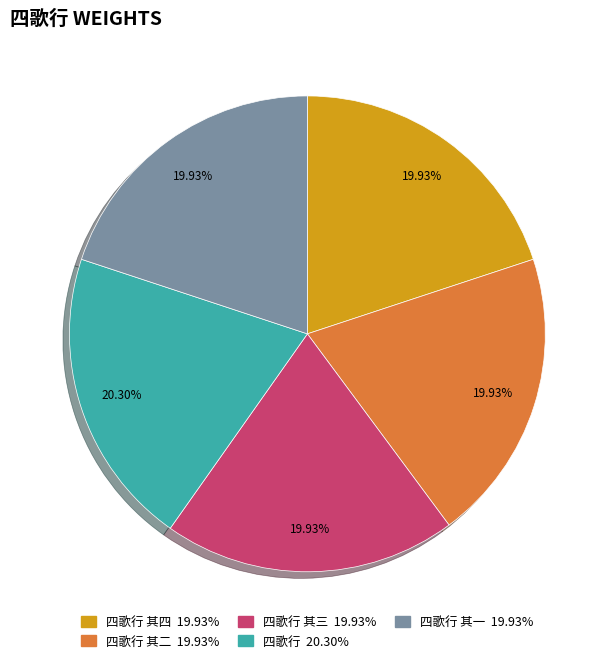

Approximately how many times larger is the value at 四歌行 其一 19.93% compared to 四歌行 其四 19.93%?

1.0